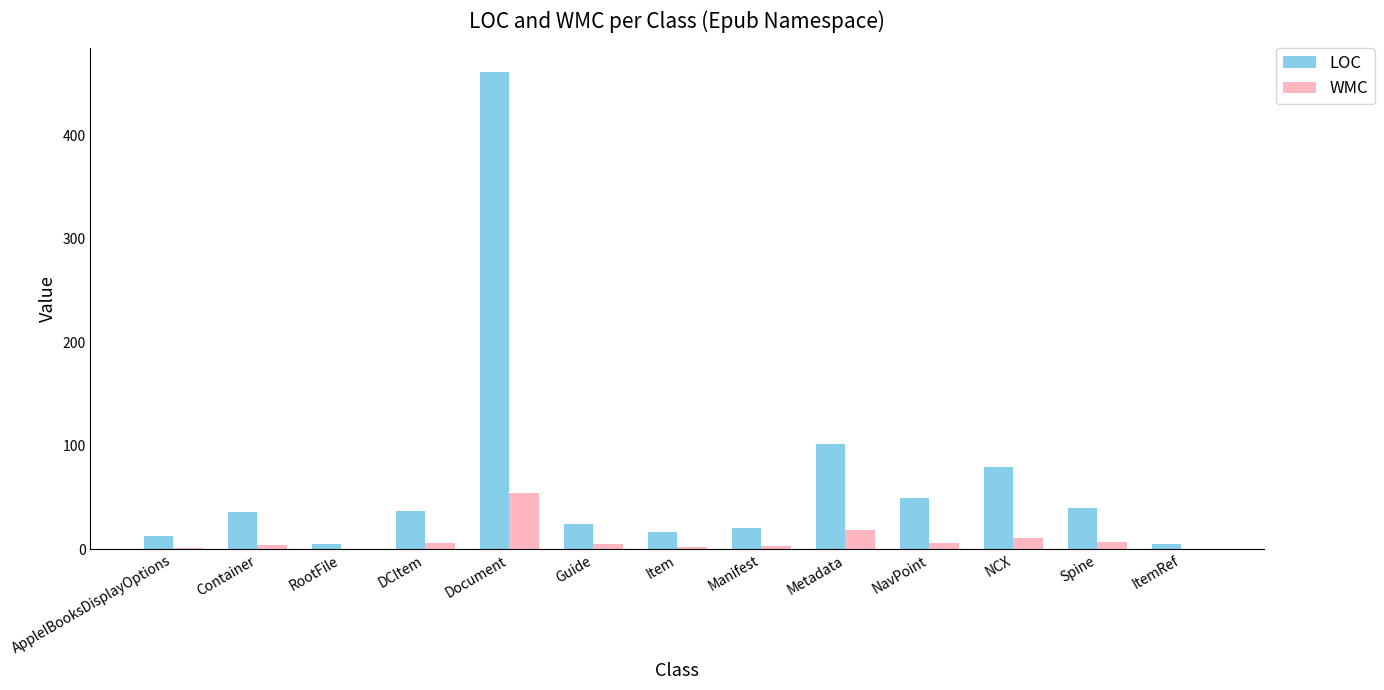

Which label corresponds to the largest value in the chart?

Document